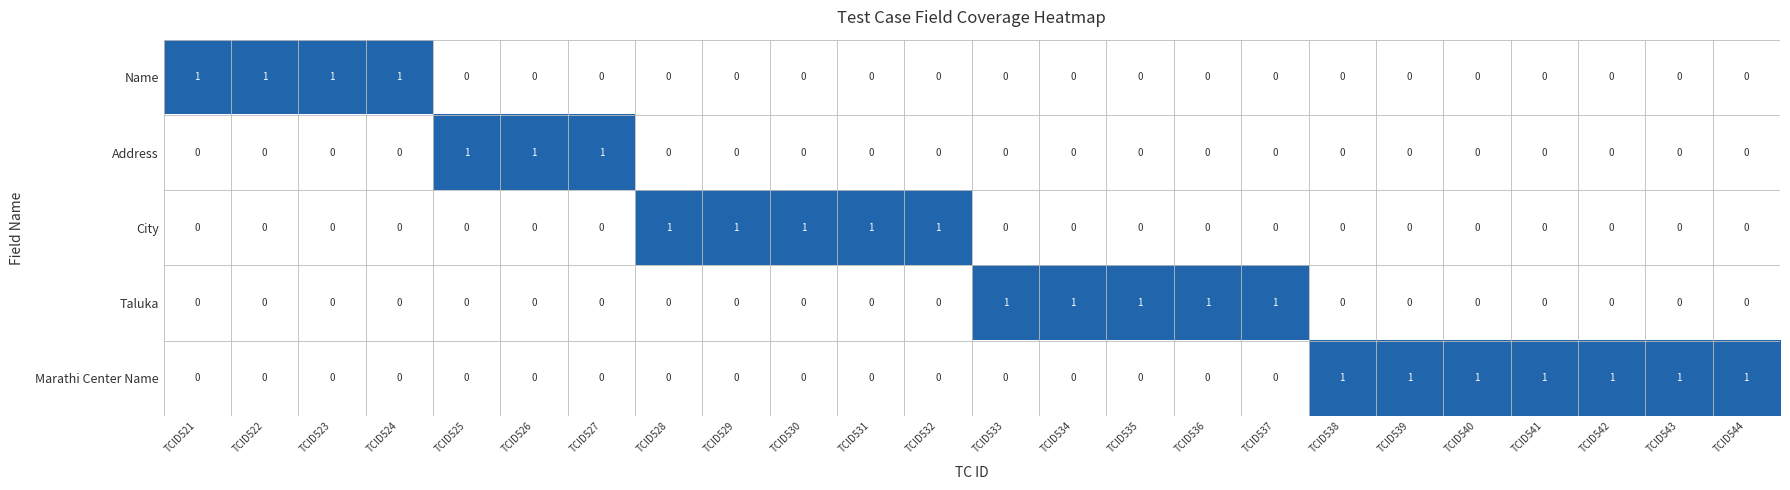

At how many categories does at least one series exceed 0?

24